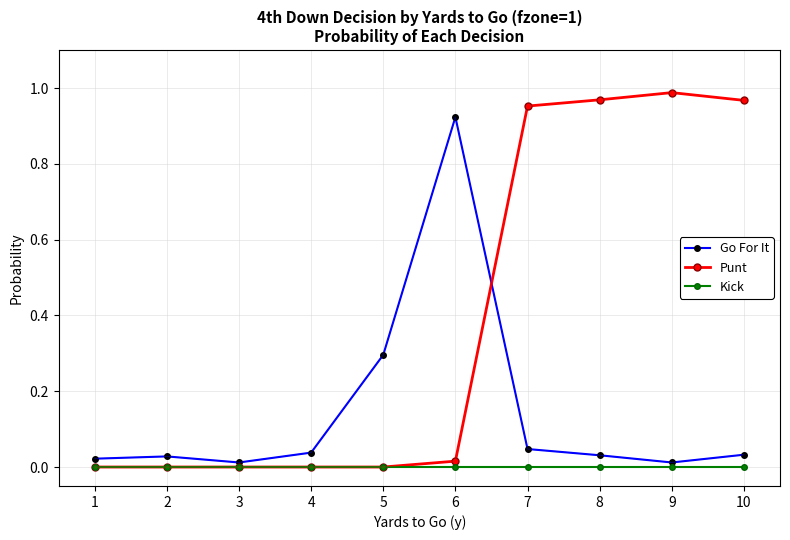

After their last crossing, which series has the higher values: Punt or Go For It?

Punt